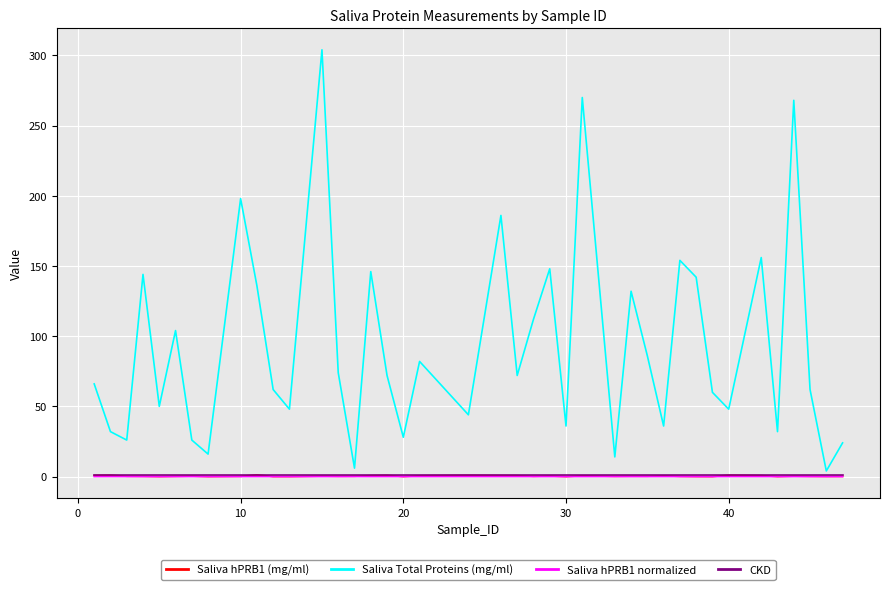

Which series has the largest total across all categories?

Saliva Total Proteins (mg/ml)